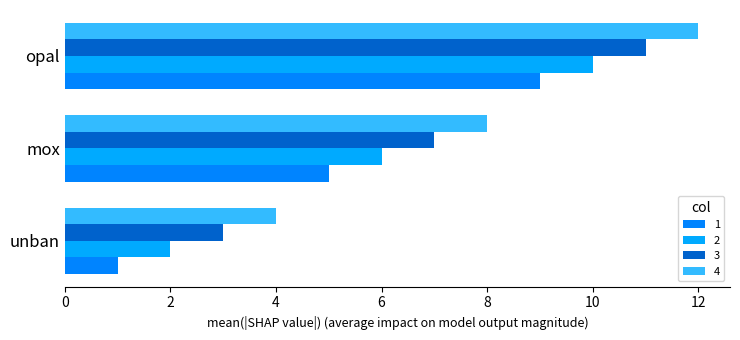

List the labels in order of 1 value, largest first.

opal, mox, unban